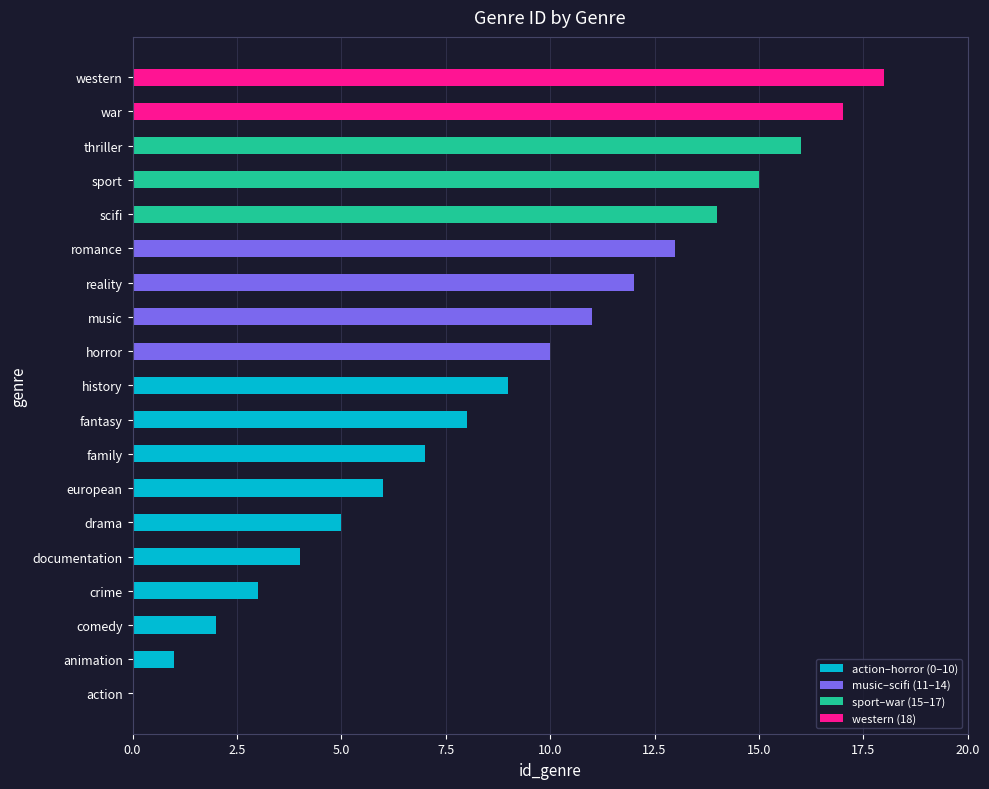

True or false: the data shows 8 at thriller.

False